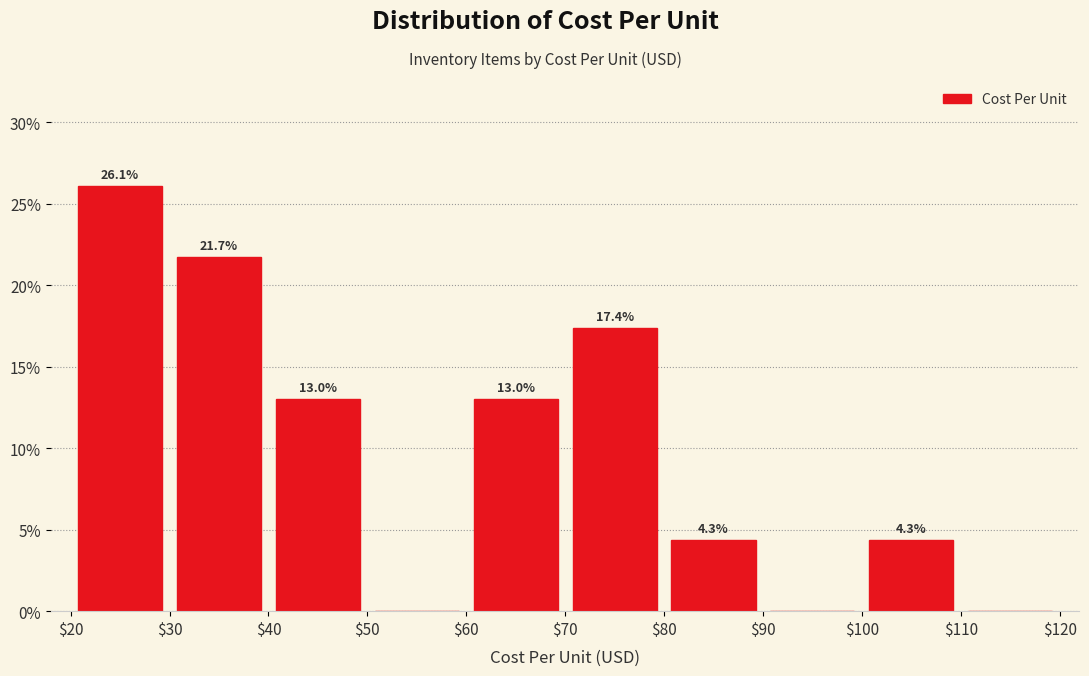

Over which range of the x-axis is the bar tallest?

$20 to $30